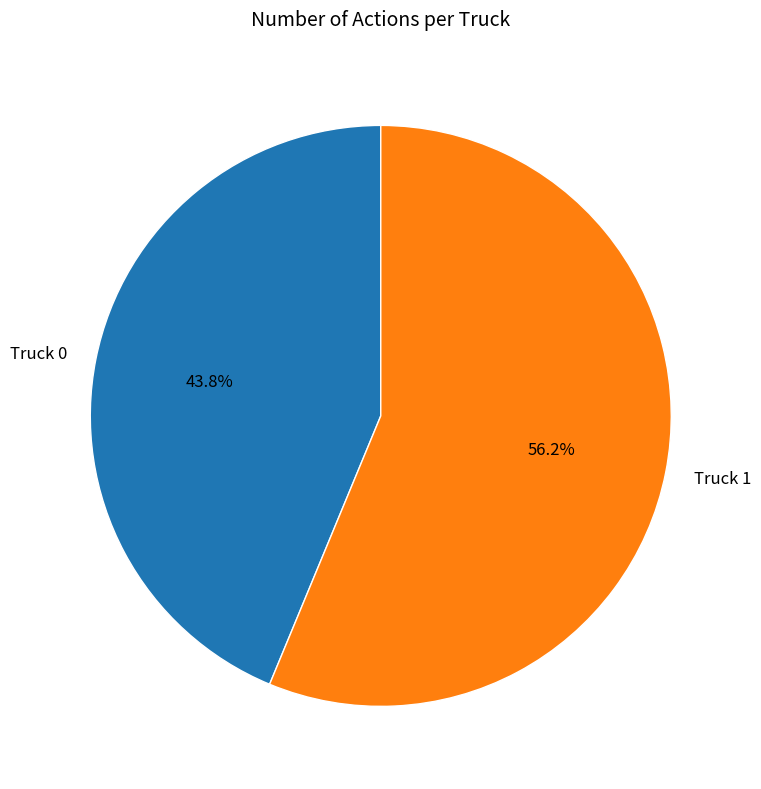

Is the sum of Truck 1 and Truck 0 greater than half?

Yes